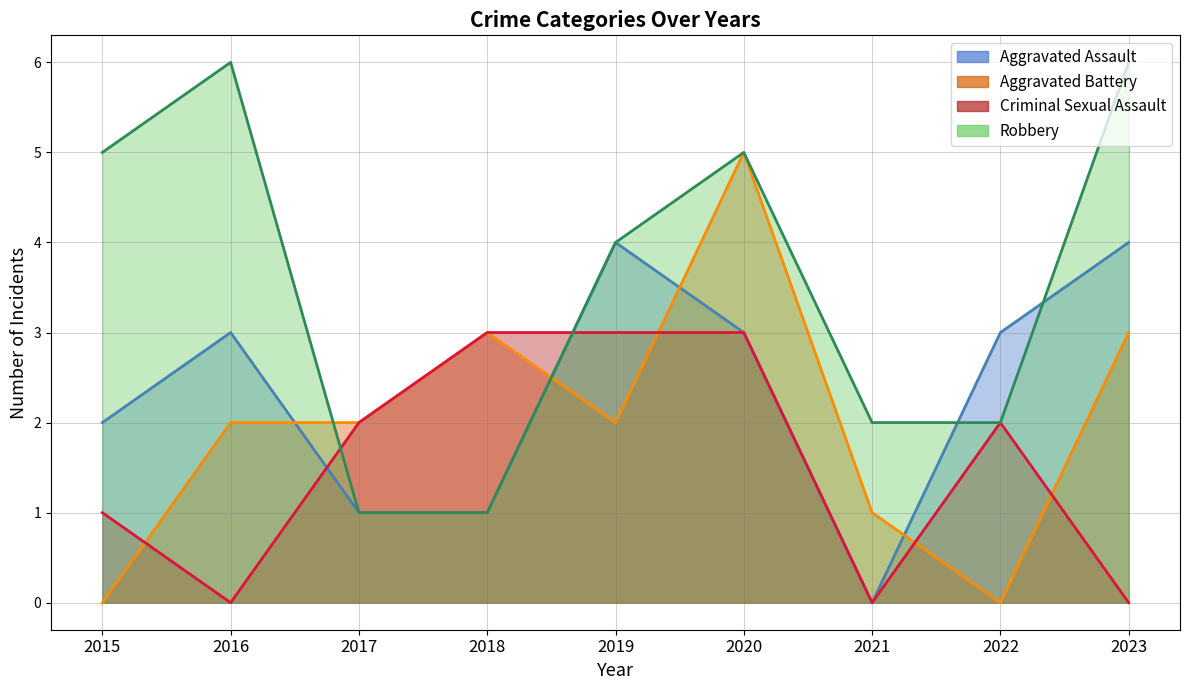

What is the average value of the Robbery series?

4